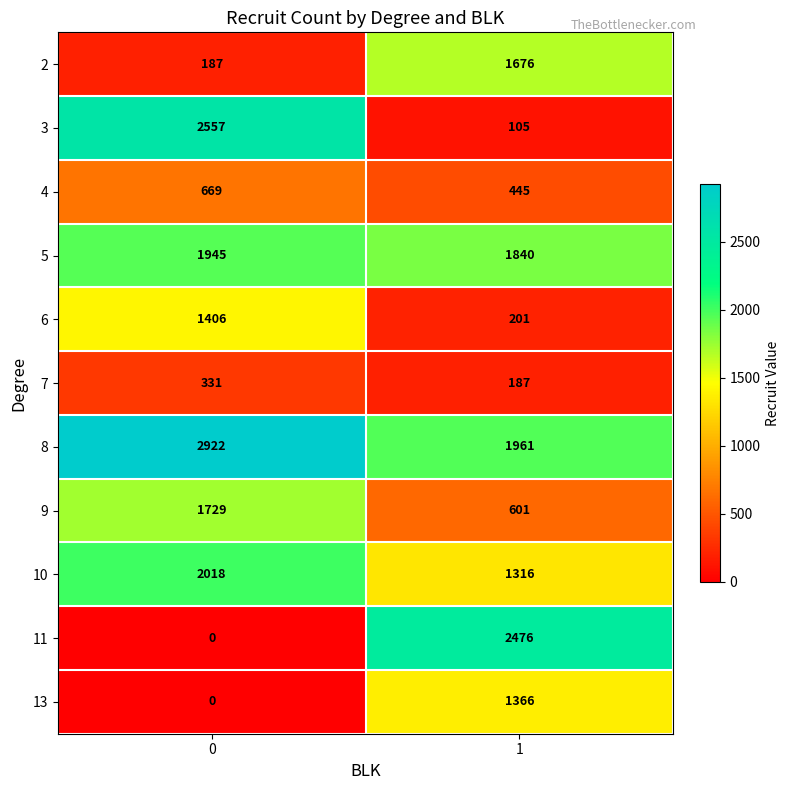

Is it true that 11 equals 1648 at 0?

False